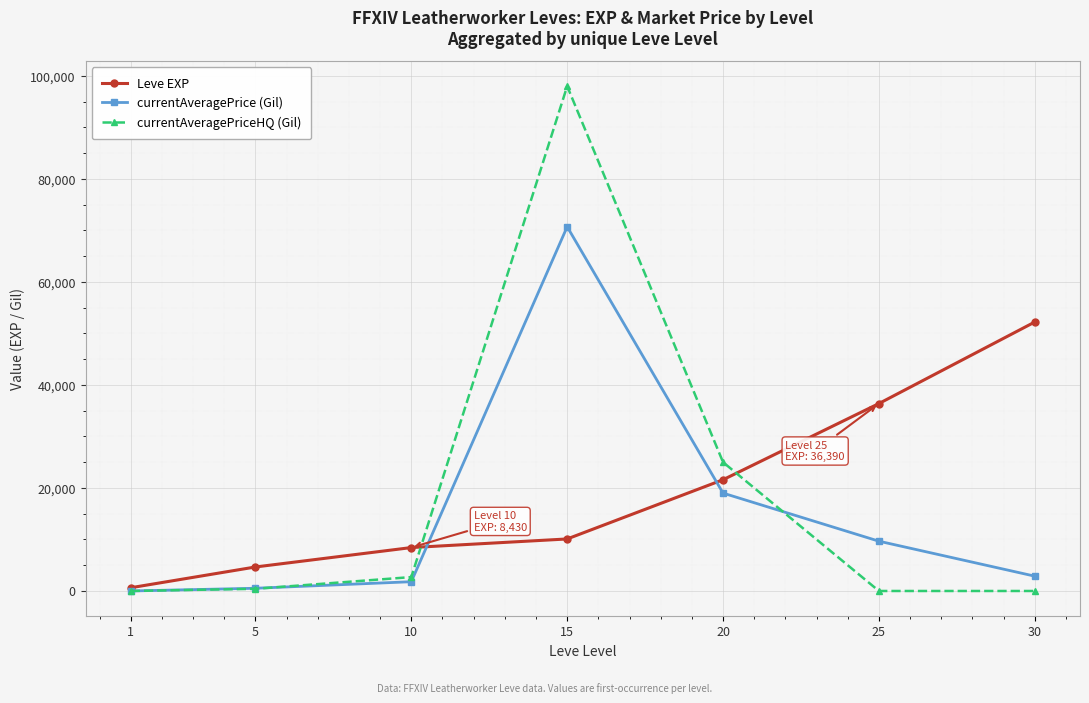

True or false: Leve EXP and currentAveragePriceHQ (Gil) intersect in this chart.

True